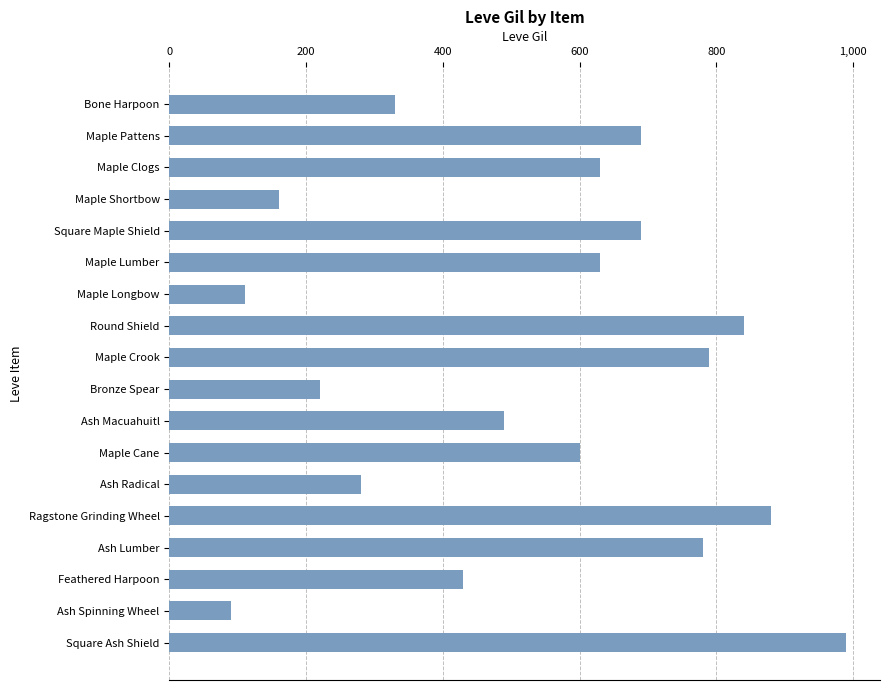

How many values are below 630?

9